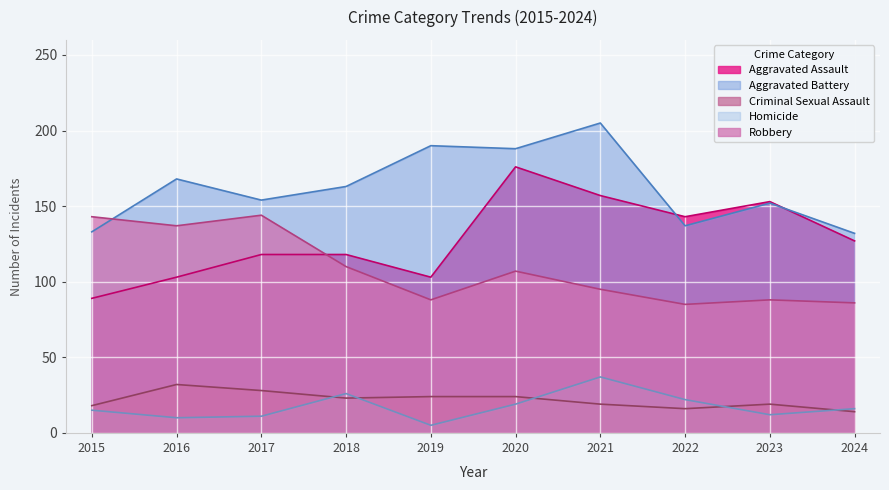

What is the difference between the maximum and minimum values in the Robbery series?

59